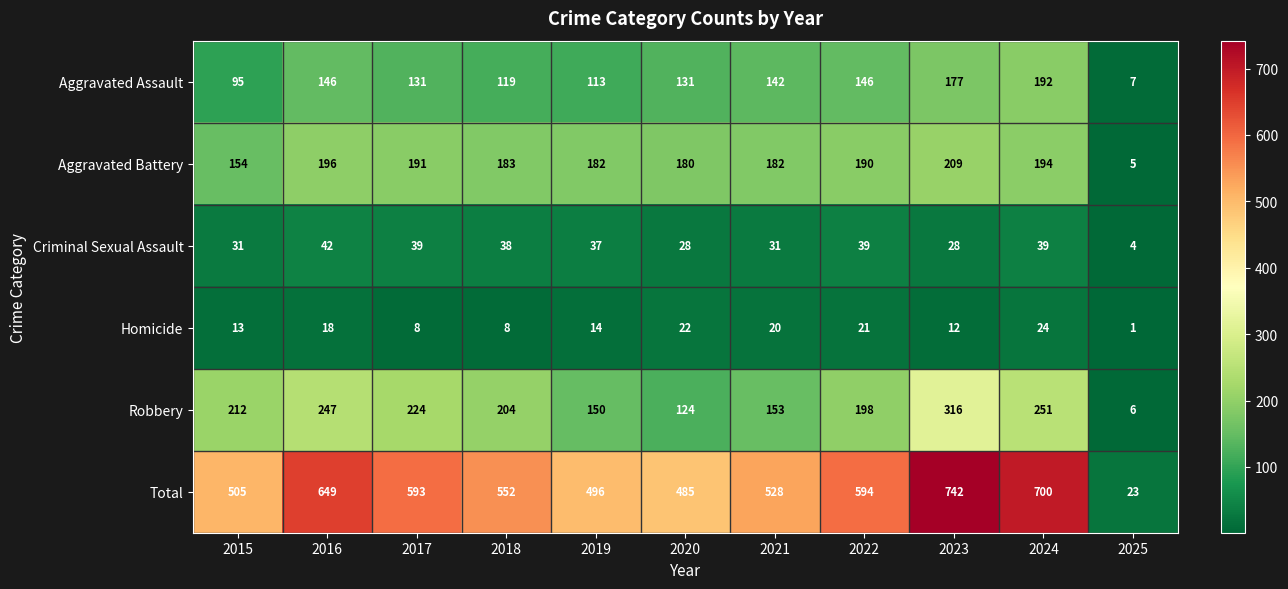

The value of Aggravated Assault at 2022 is 146. True or false?

True